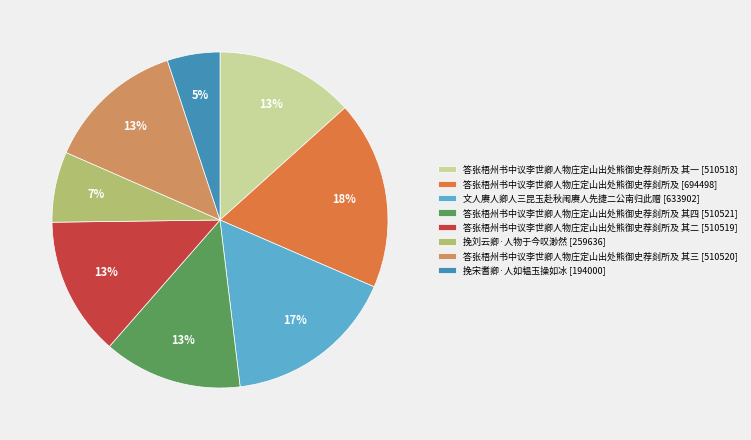

Is the sum of 答张梧州书中议李世卿人物庄定山出处熊御史荐剡所及 其三 [510520] and 答张梧州书中议李世卿人物庄定山出处熊御史荐剡所及 其二 [510519] greater than half?

No